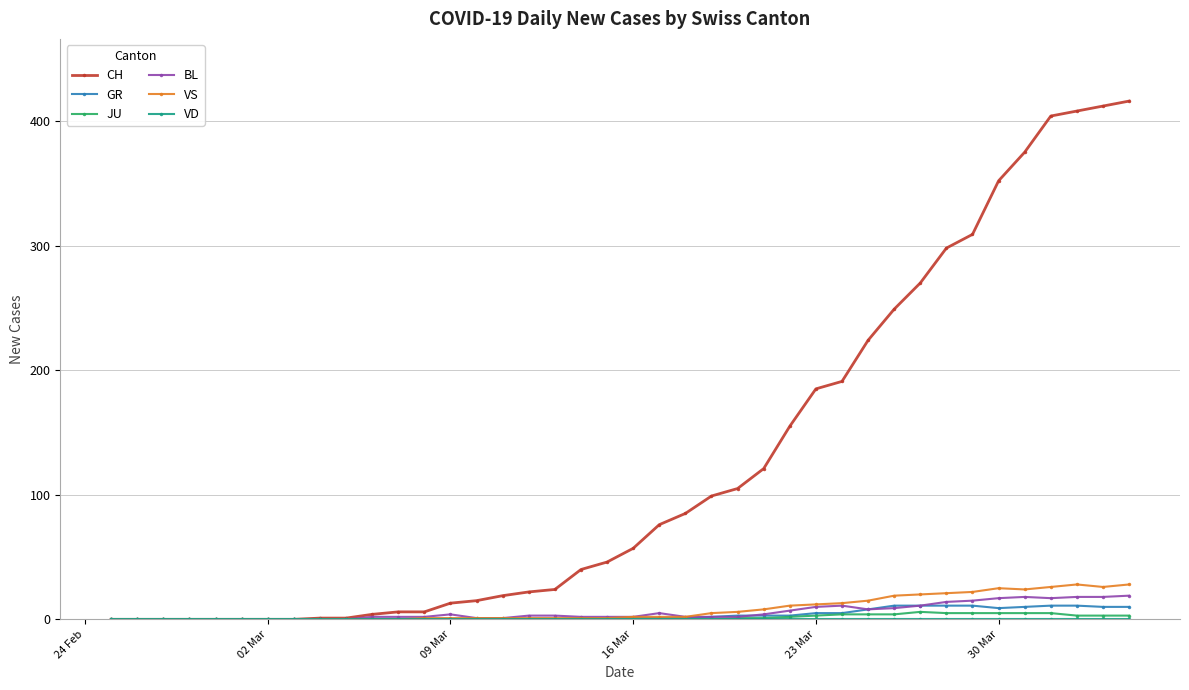

At how many categories does at least one series exceed 234?

10